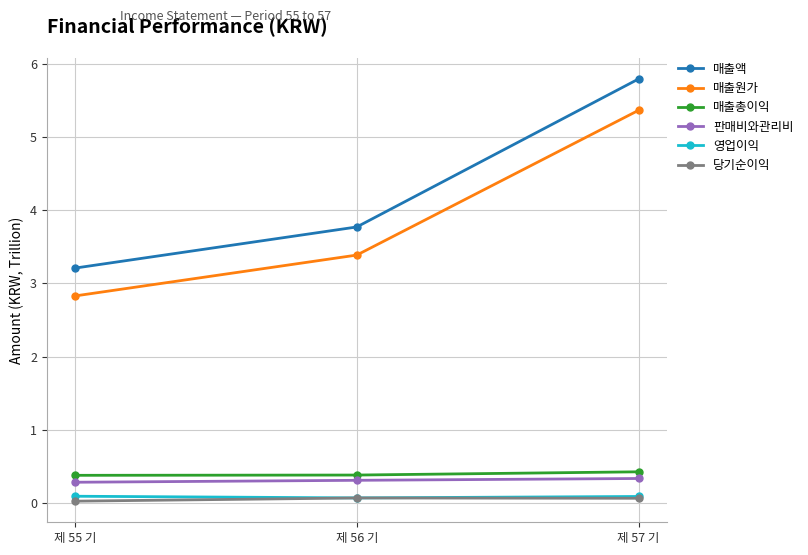

What is the value of the 매출총이익 point at the 2nd from the left?

0.4